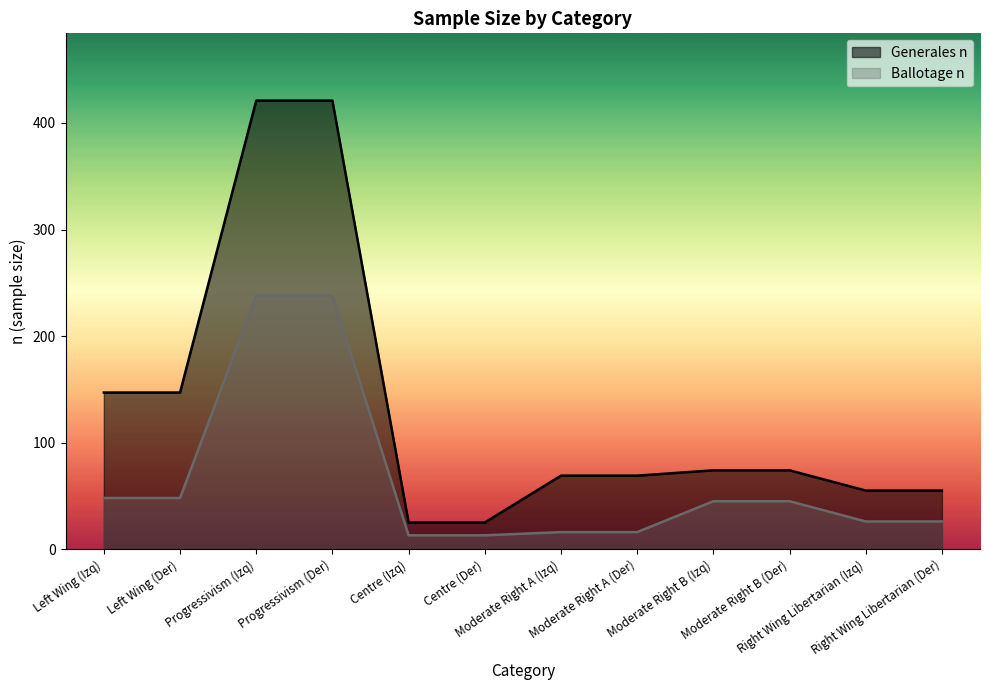

Does the chart have visible grid lines?

No